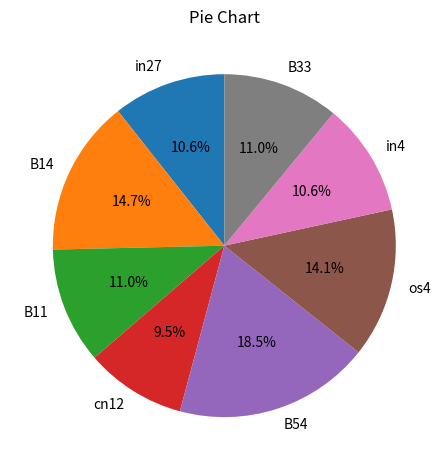

To the nearest percent, what is the difference between the in4 and cn12 slice percentages?

1%